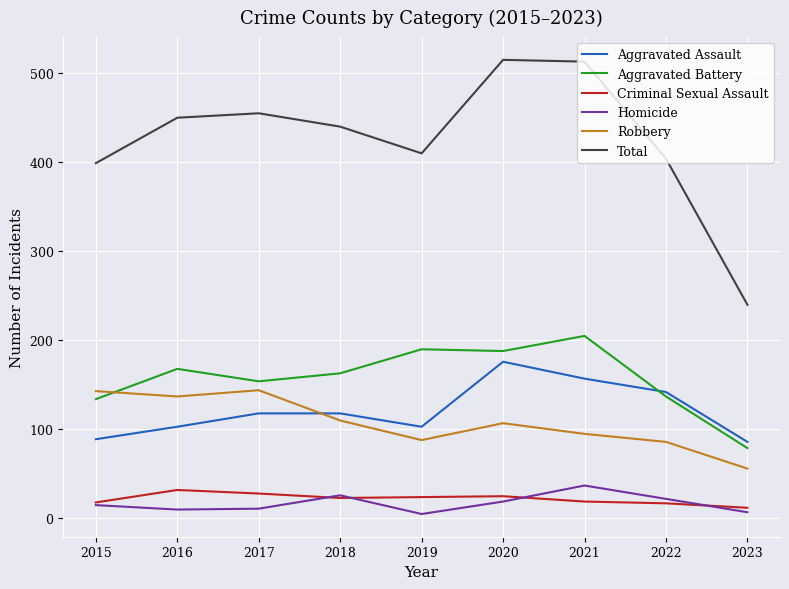

Which series has the widest spread of values?

Total